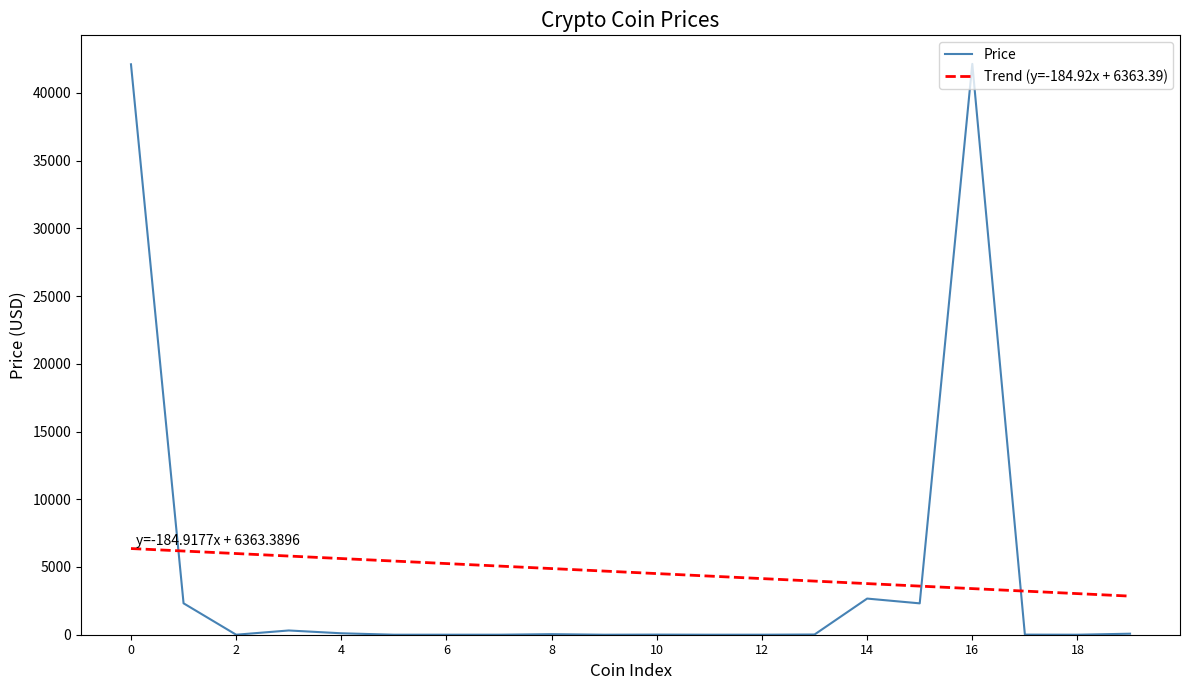

What is the maximum value shown in the chart?

42145.7